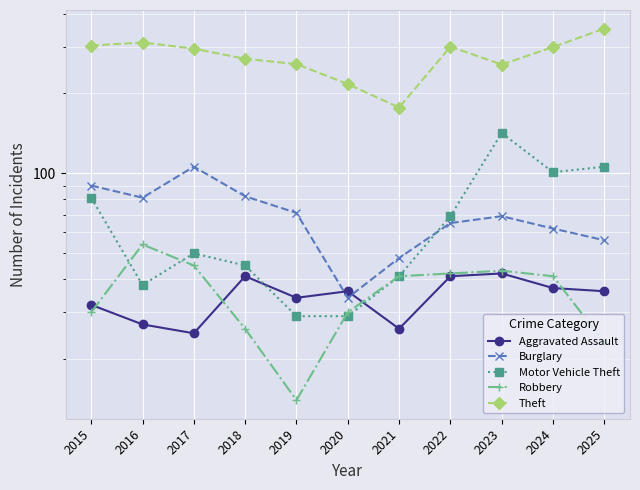

Is it true that Burglary equals 48 at 2021?

True